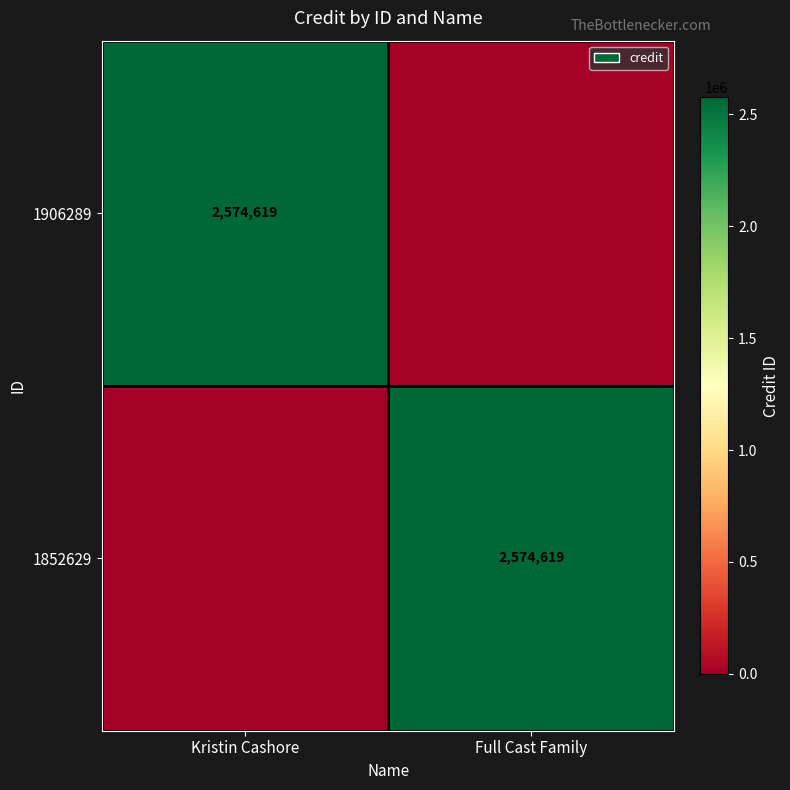

The value of 1906289 at Kristin Cashore is 2574619. True or false?

True